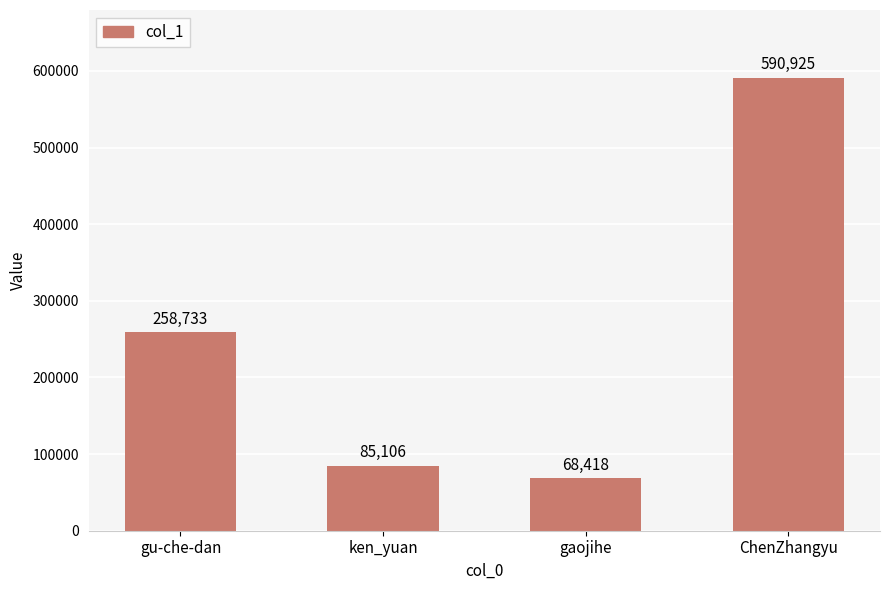

List the labels in order of value, smallest first.

gaojihe, ken_yuan, gu-che-dan, ChenZhangyu